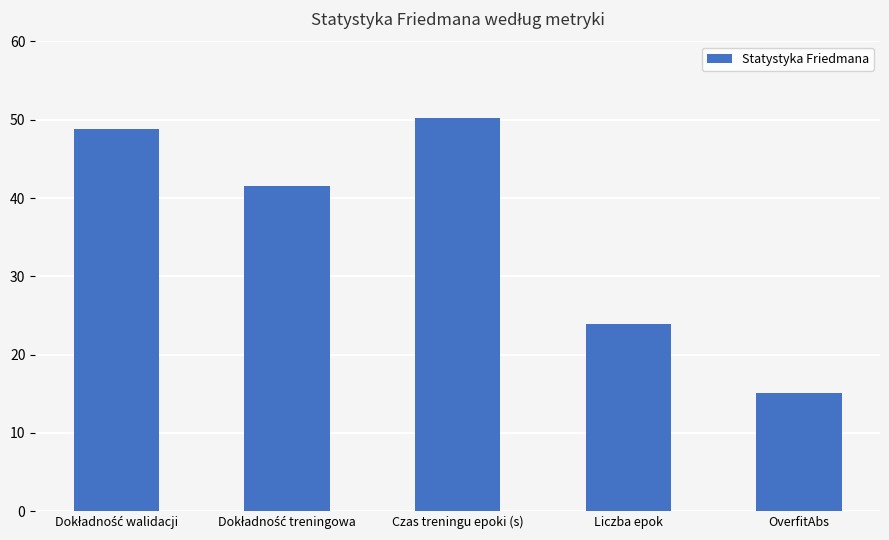

What is the greatest value displayed?

50.3